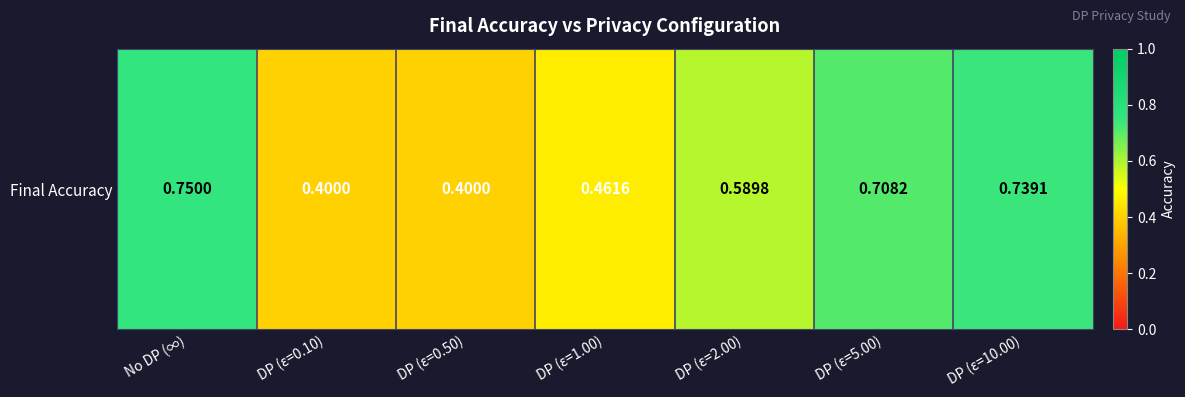

Read the value at DP (ε=2.00).

0.6